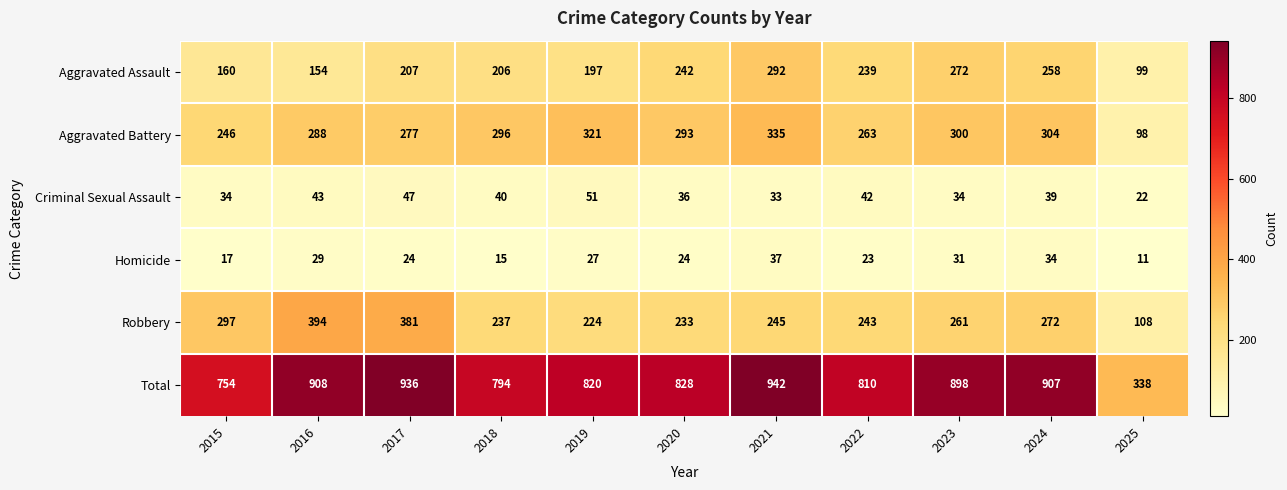

The value of Criminal Sexual Assault at 2018 is 40. True or false?

True